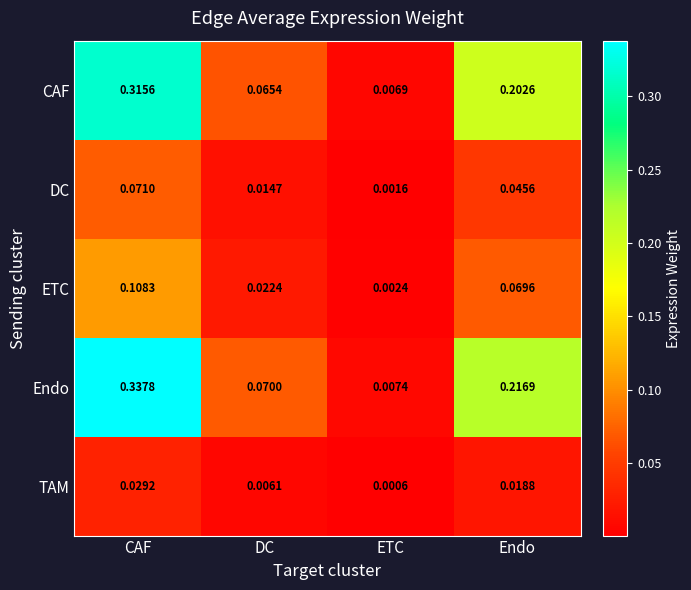

Rank the series by their maximum value, from highest to lowest.

Endo, CAF, ETC, DC, TAM